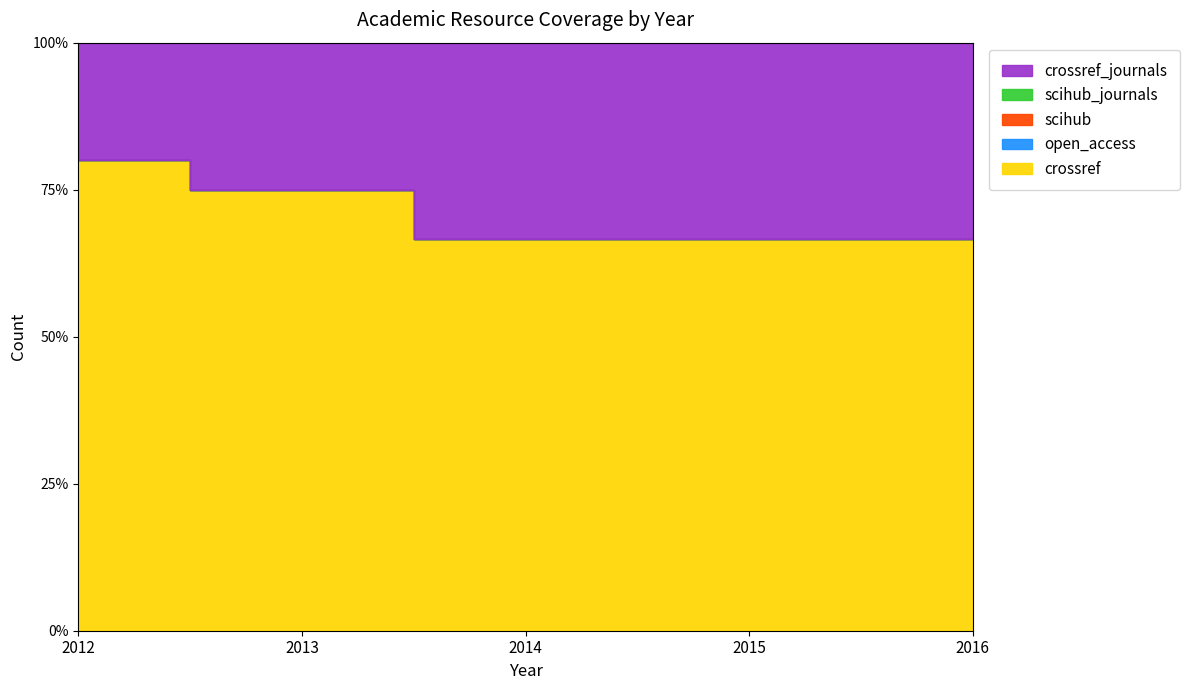

Which series has the largest total across all categories?

crossref